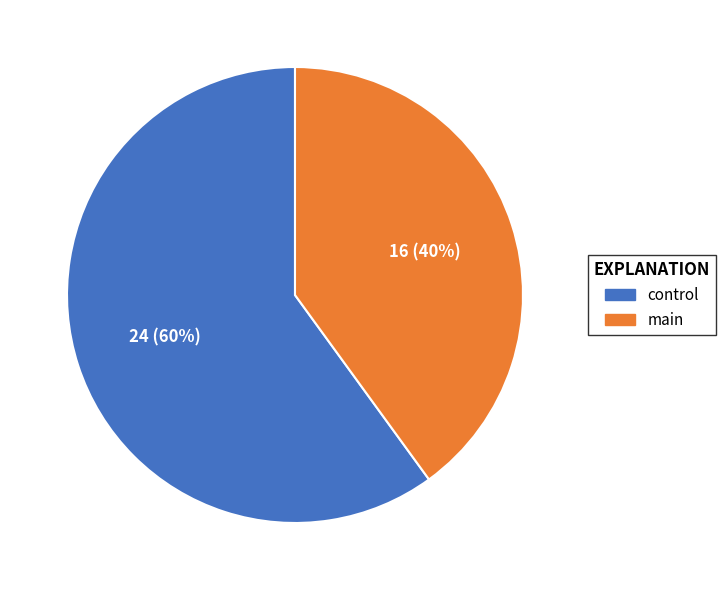

Combined, do control and main account for over 50%?

Yes